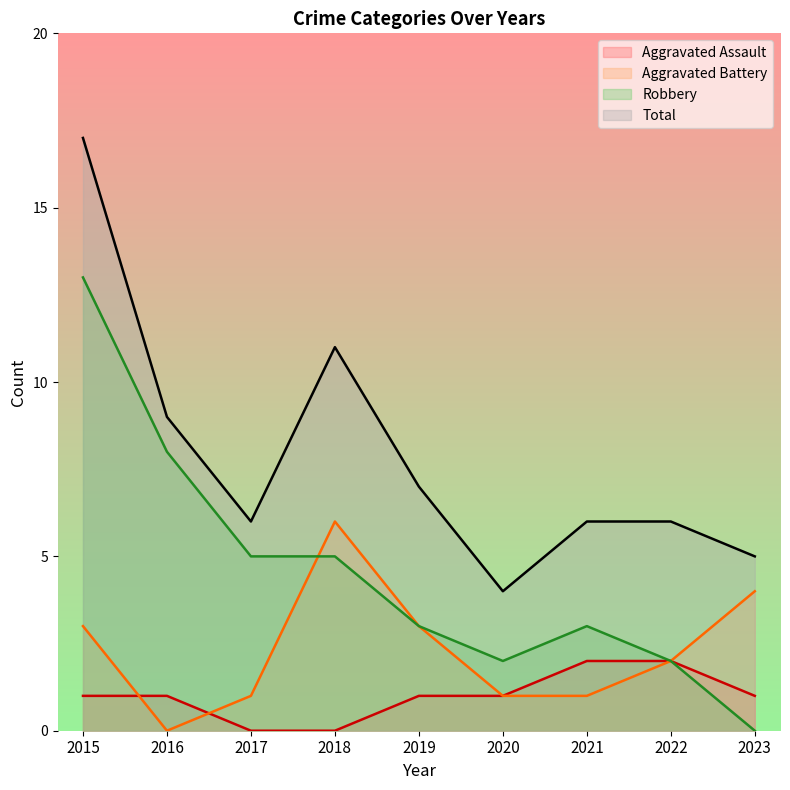

List the series in order of their overall mean, lowest first.

Aggravated Assault, Aggravated Battery, Robbery, Total